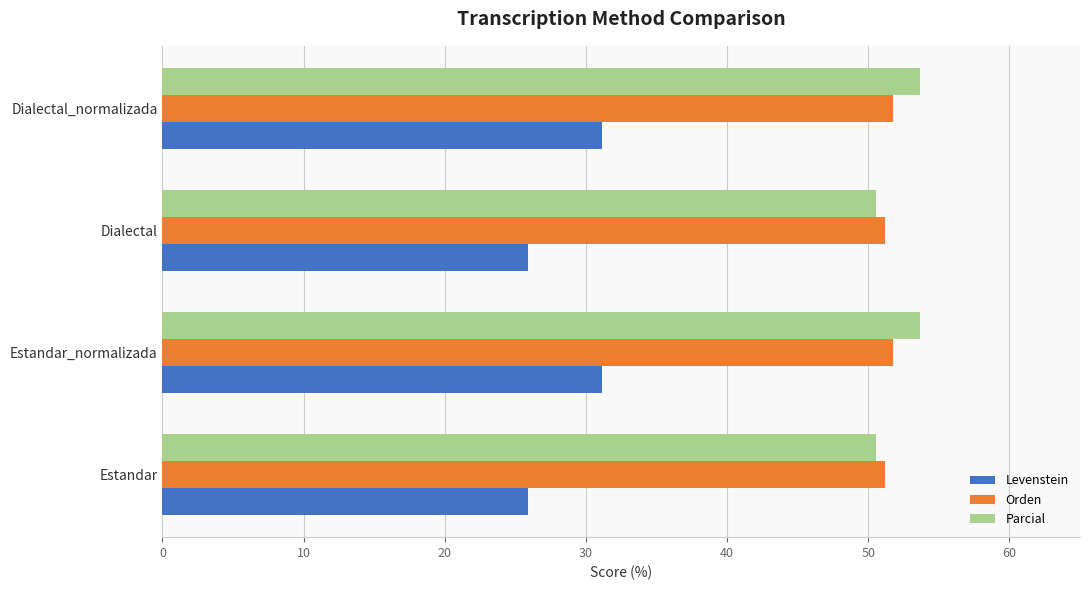

What is the maximum value shown in the chart?

53.7